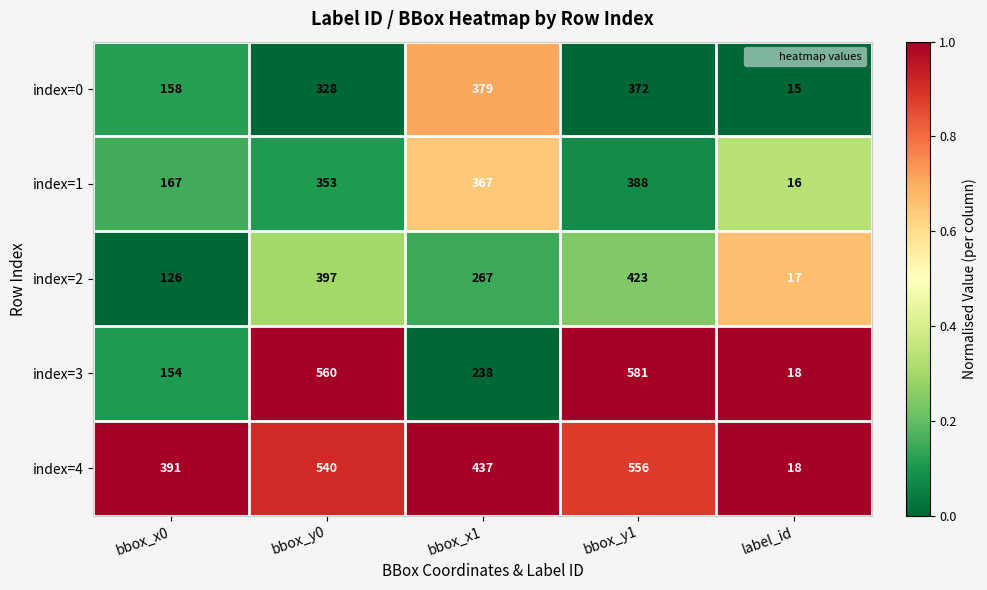

At bbox_y0, list the series in order from smallest to largest.

index=0, index=1, index=2, index=4, index=3